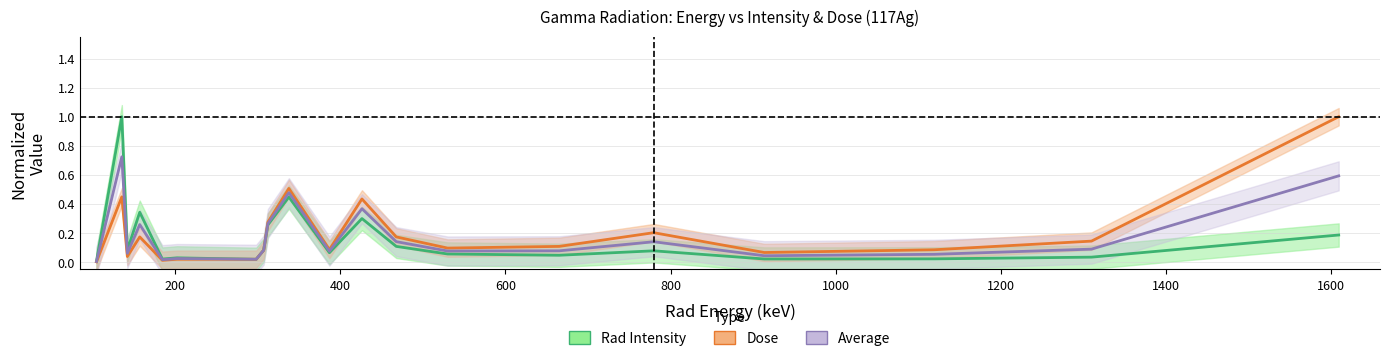

How many intersections are there between Rad Intensity (norm.) and Dose (norm.)?

1